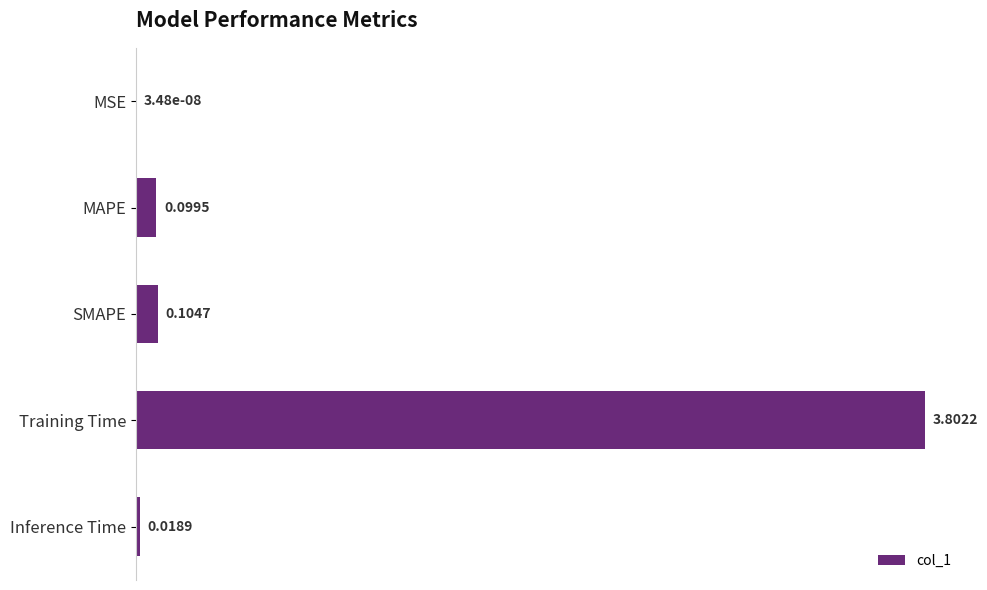

What is the change in value from MSE to Training Time?

+3.8